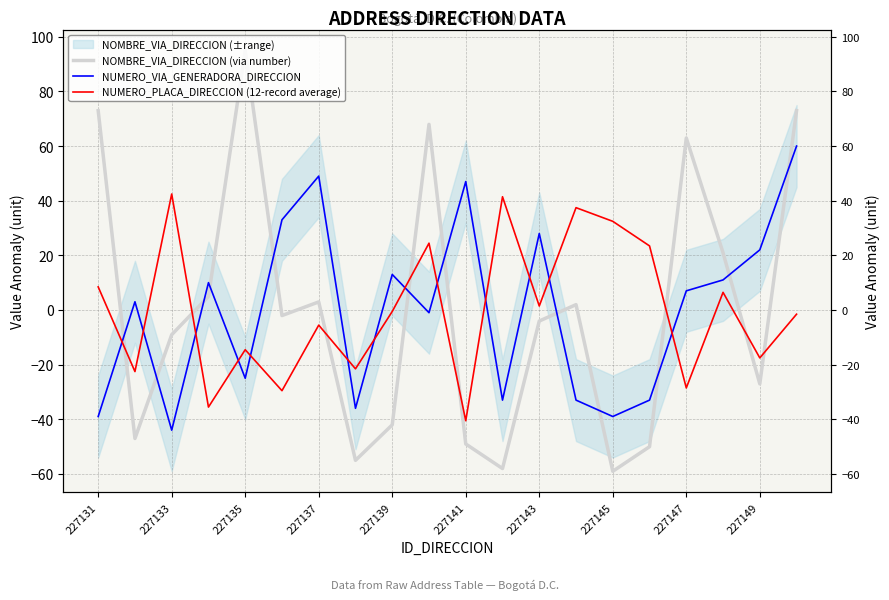

How many lines are shown in the chart?

3